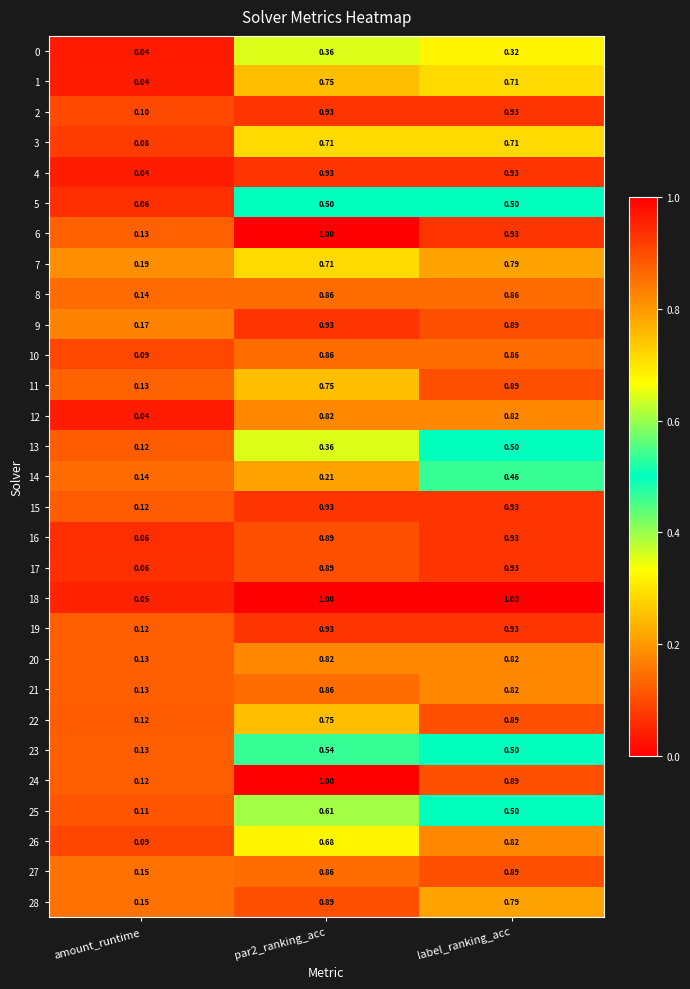

Is the value of 8 at amount_runtime greater than the value of 26 at par2_ranking_acc?

No